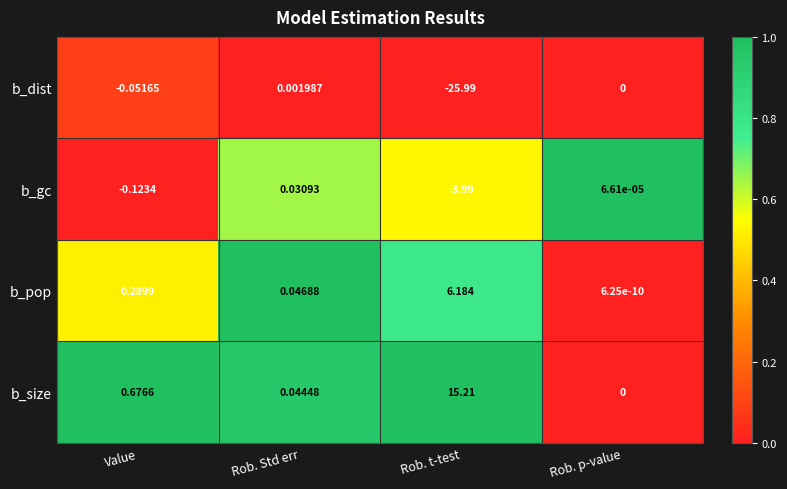

Which series has the widest spread of values?

b_dist